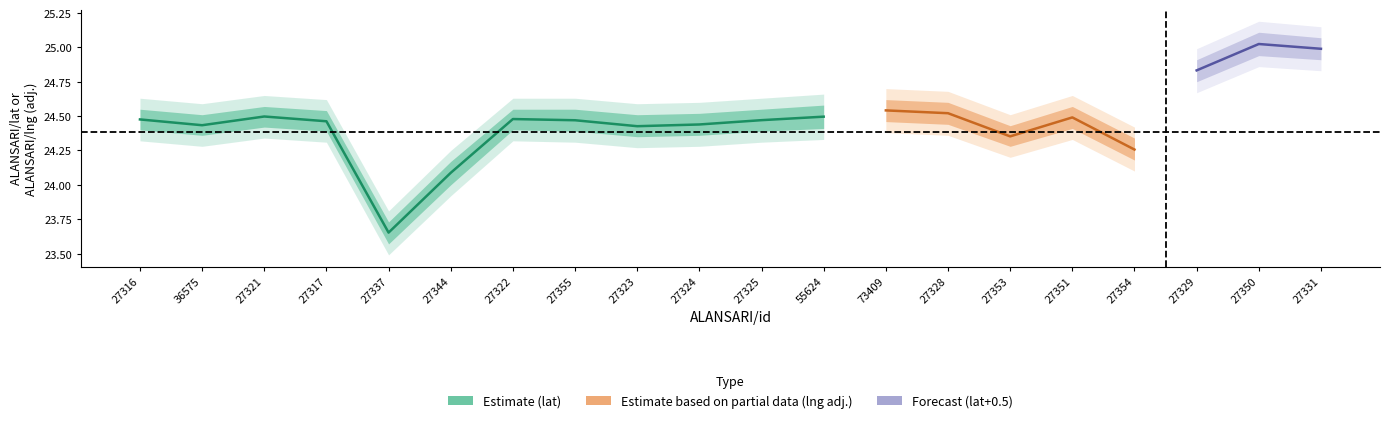

The ALANSARI/lat series shows 7.8 at 27321. True or false?

False